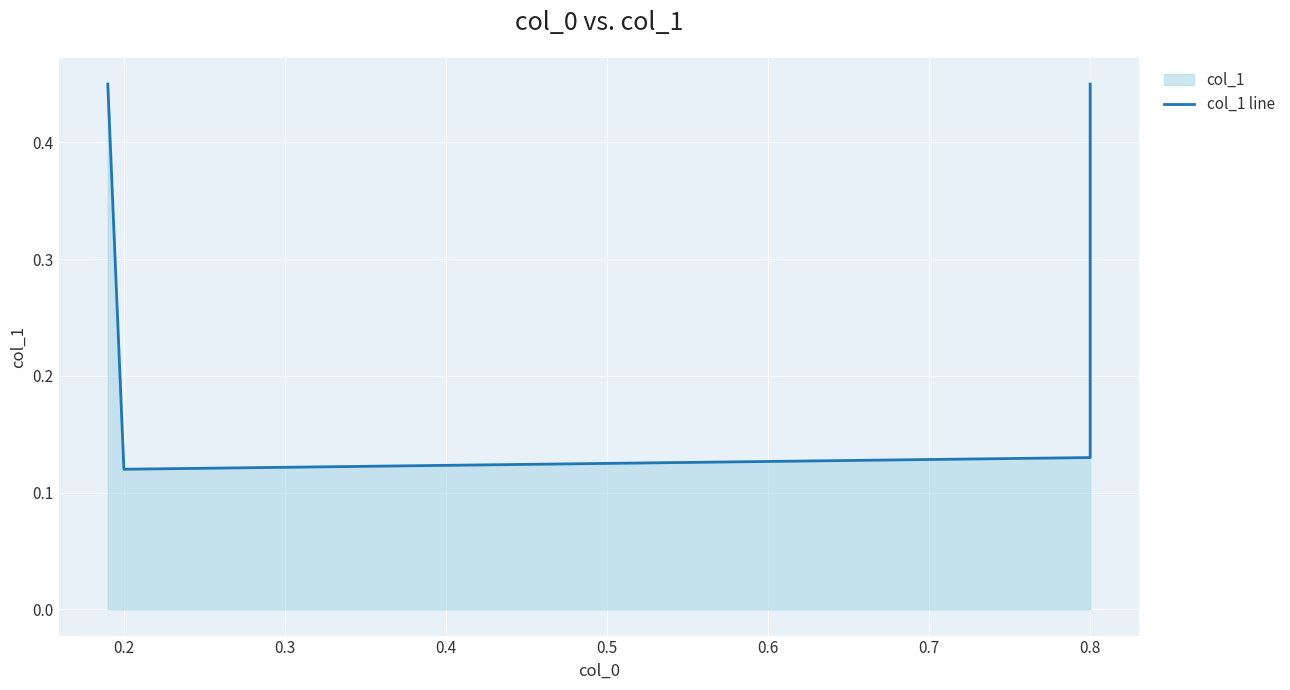

Between 0.8 and 0.2, which is larger?

0.8